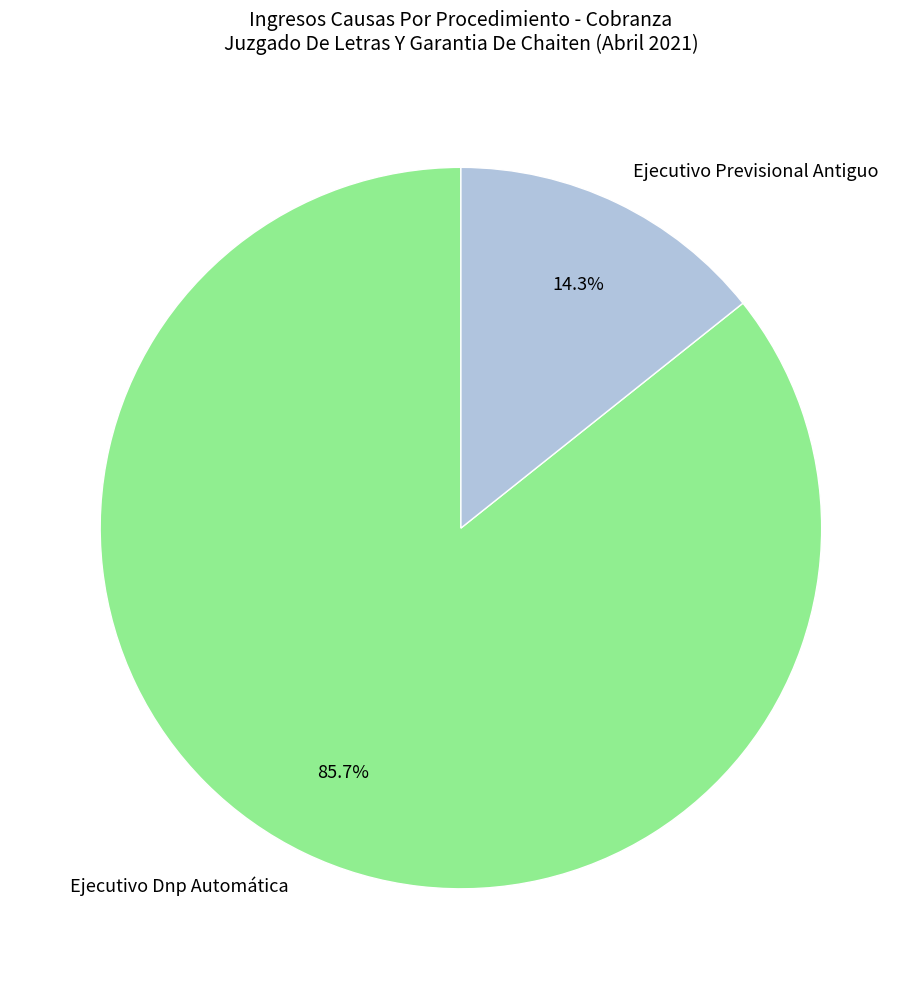

Which slice is the smallest?

Ejecutivo Previsional Antiguo